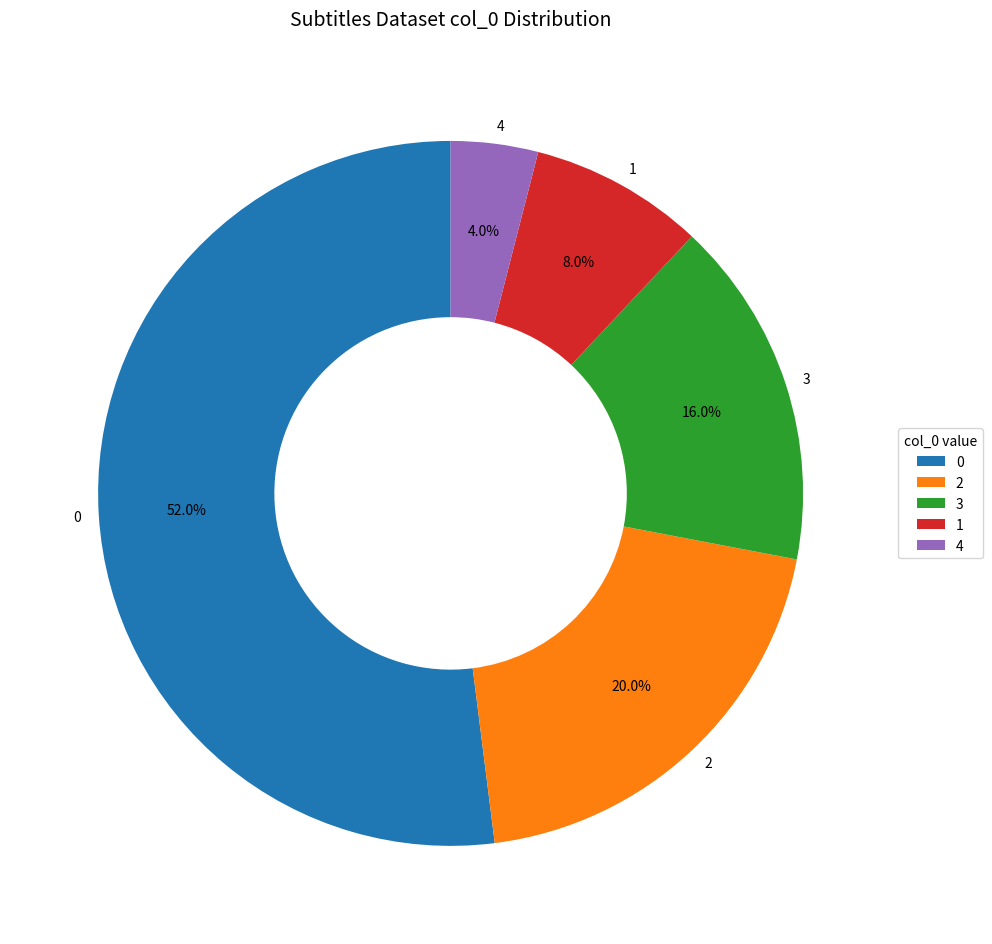

To the nearest percent, what is the difference between the 2 and 3 slice percentages?

4%